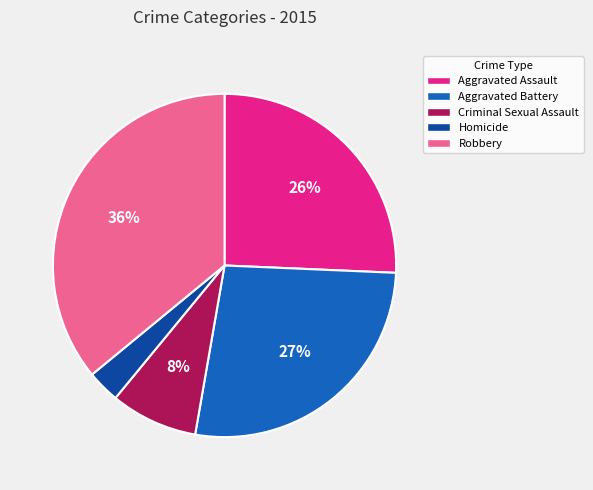

Does any single category account for the majority?

No